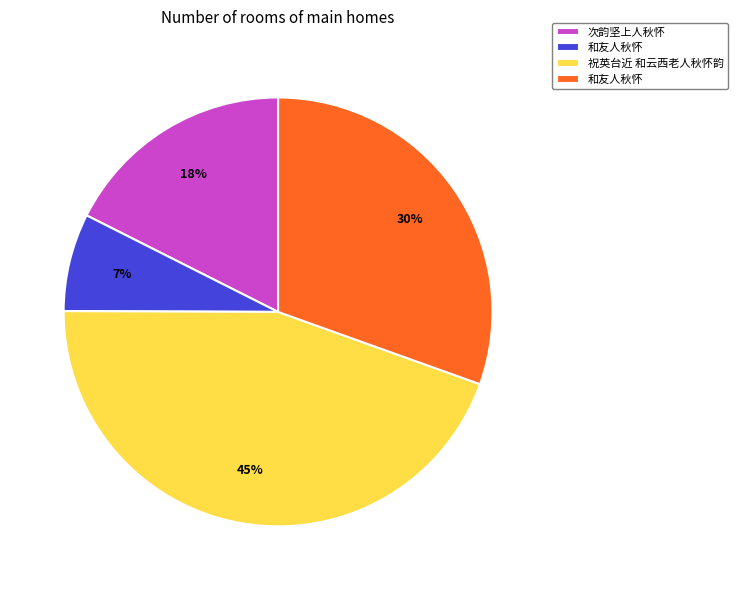

To the nearest percent, what is the average slice percentage?

25%